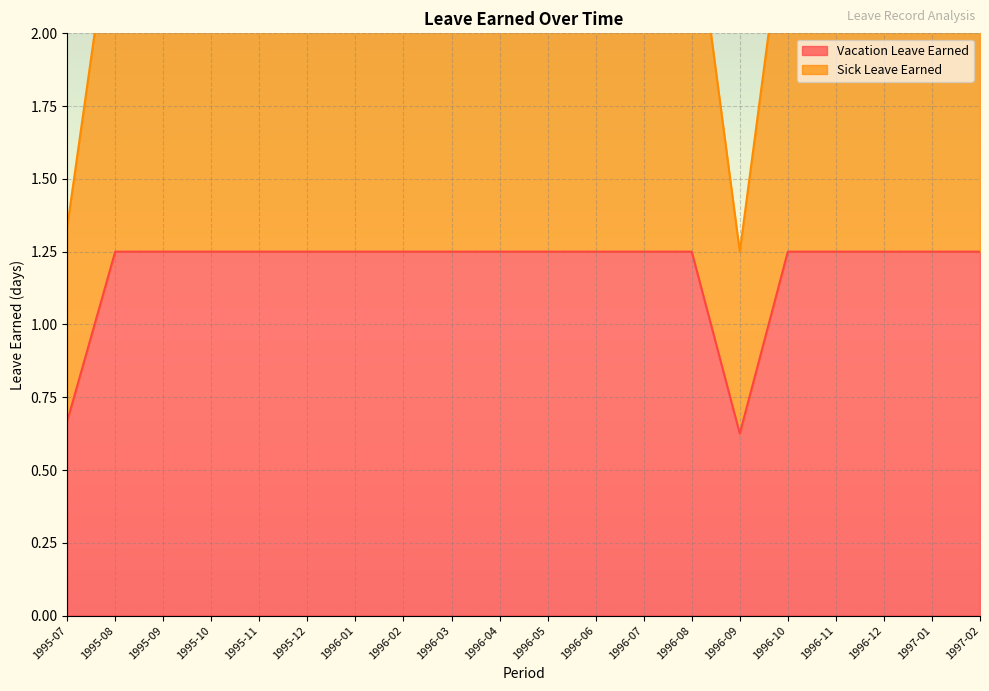

List the series in order of their peak value, lowest first.

Vacation Leave Earned, Sick Leave Earned